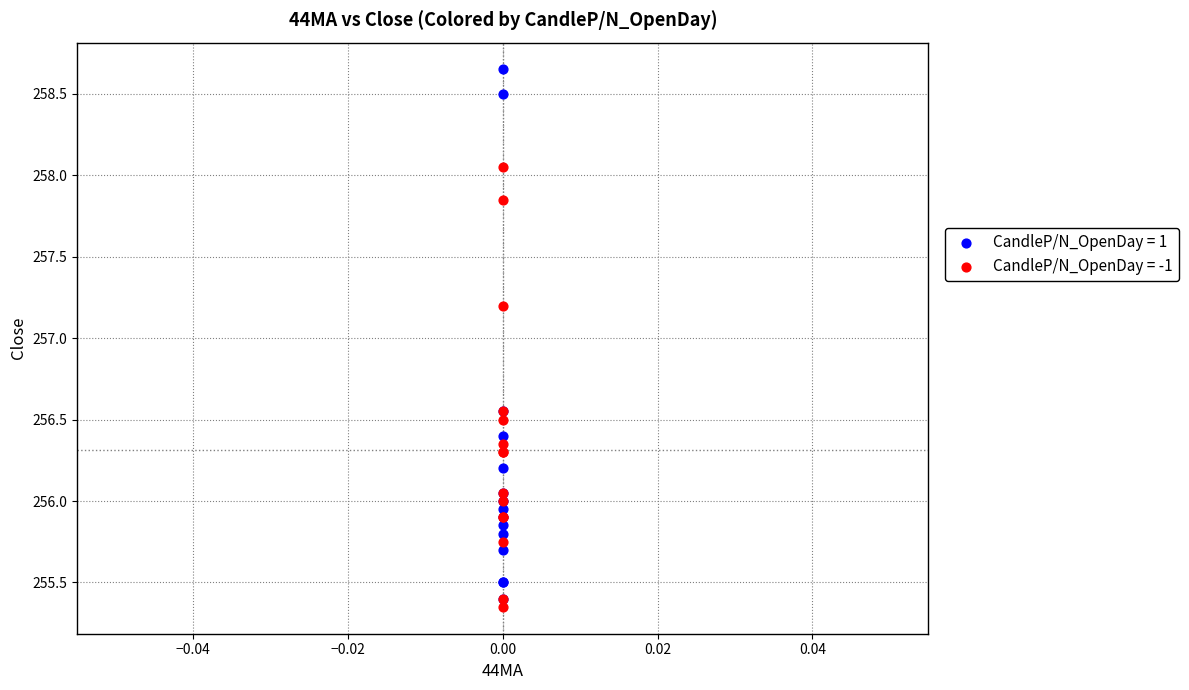

Which series contains the lowest Y value?

CandleP/N_OpenDay = -1